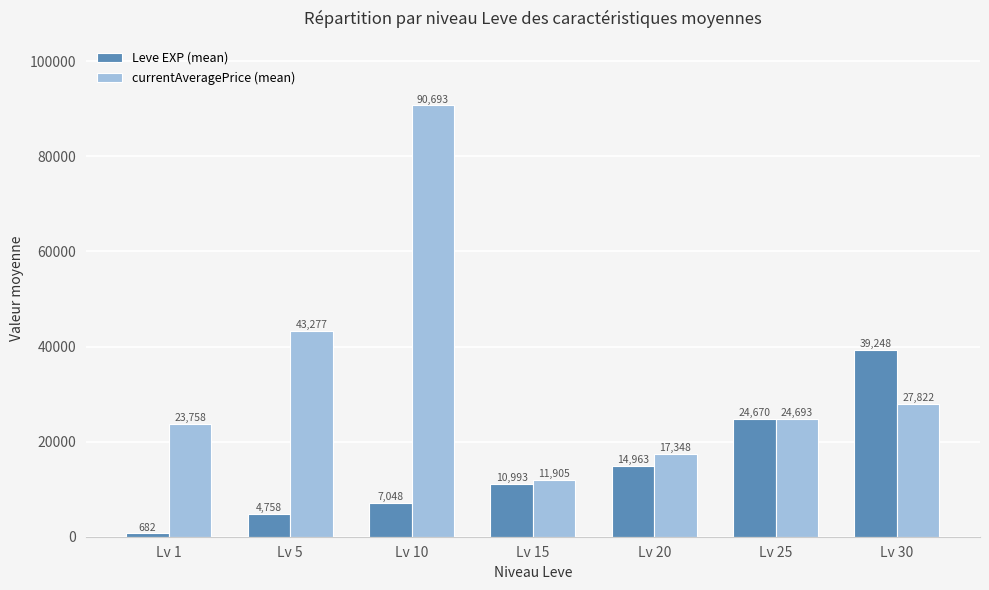

Which series has the largest total across all categories?

currentAveragePrice (mean)